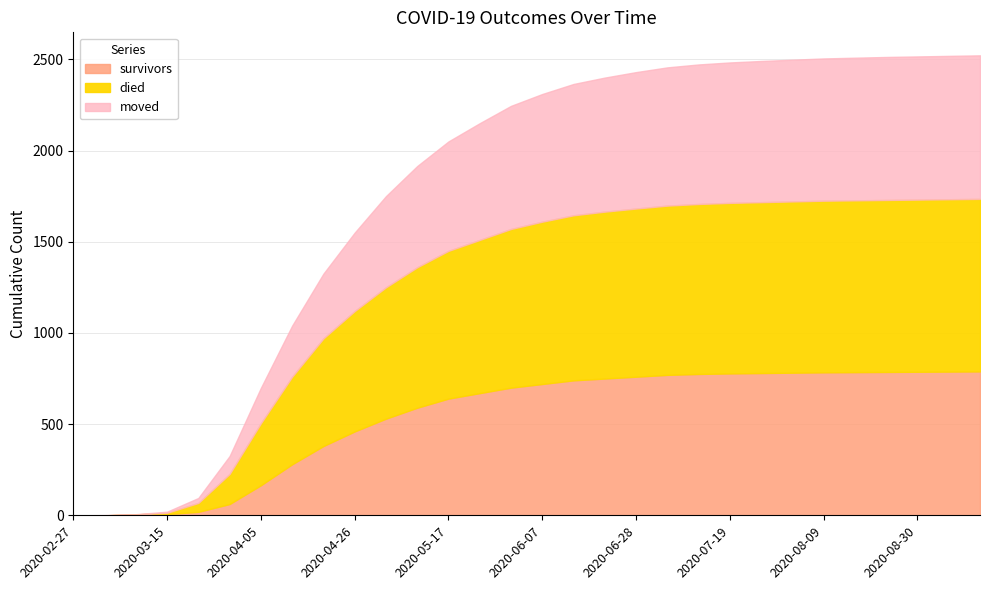

How many values in the died series exceed 890?

14